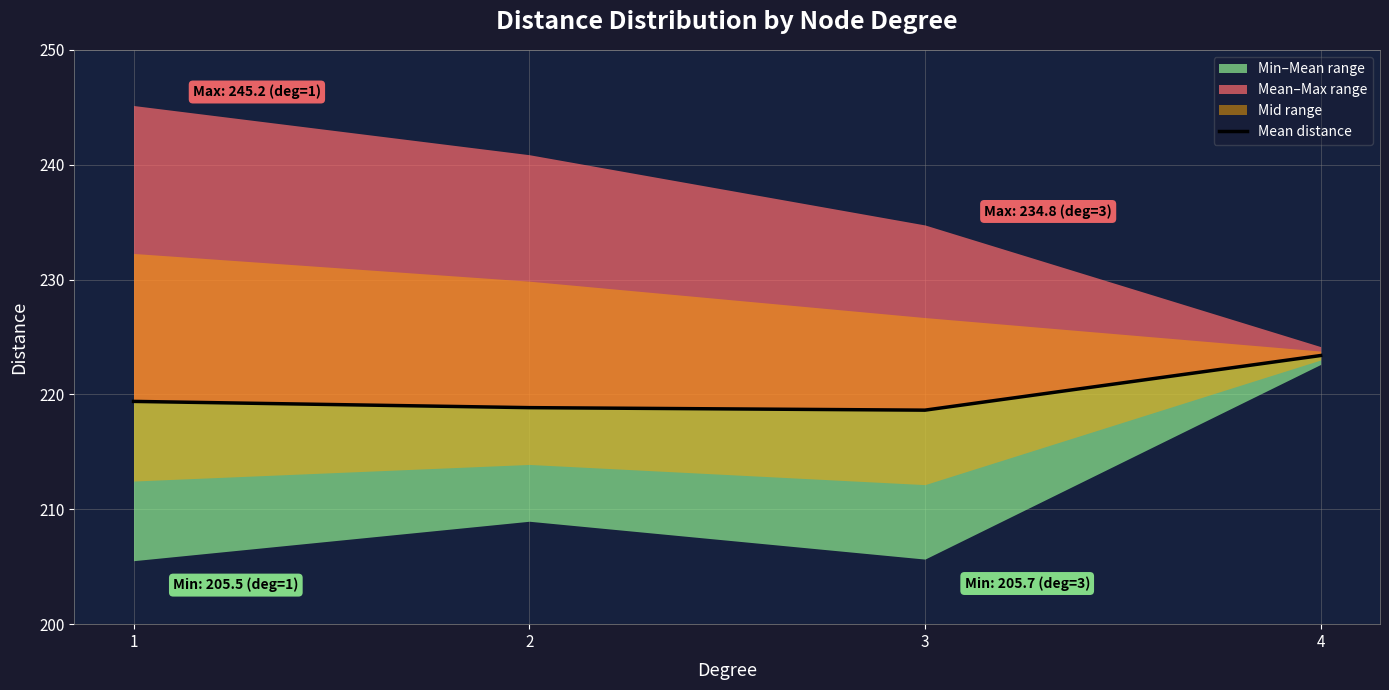

What is the value of the 1st point from the left?

219.4